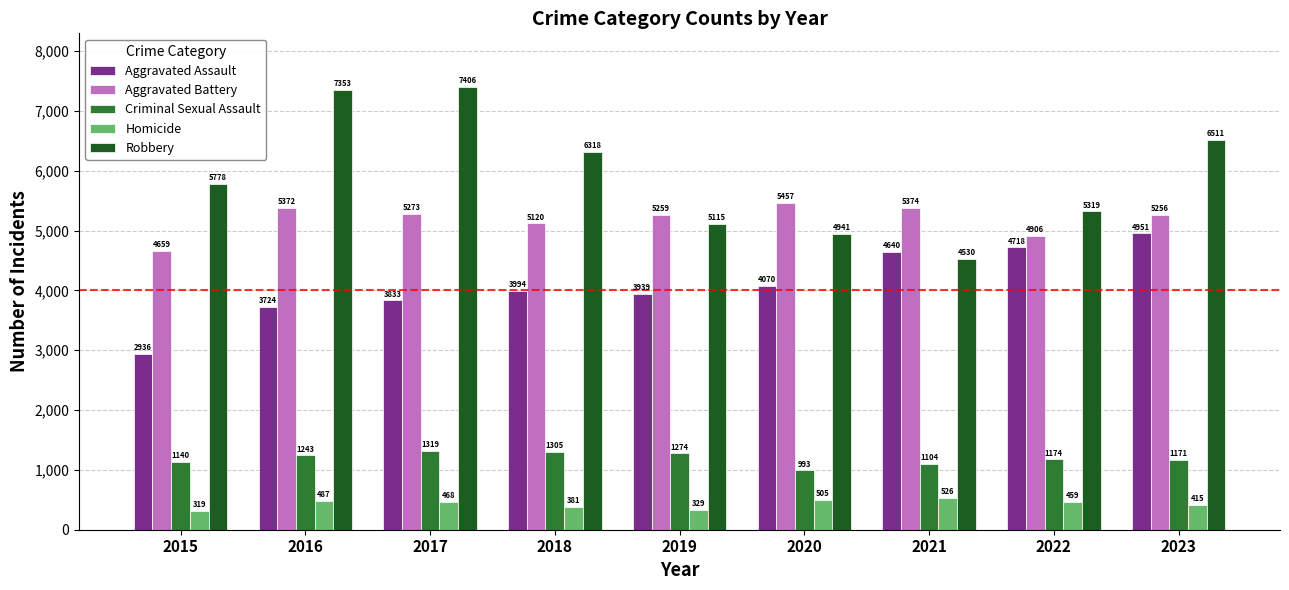

What is the spread (max minus min) of values at 2018?

5937